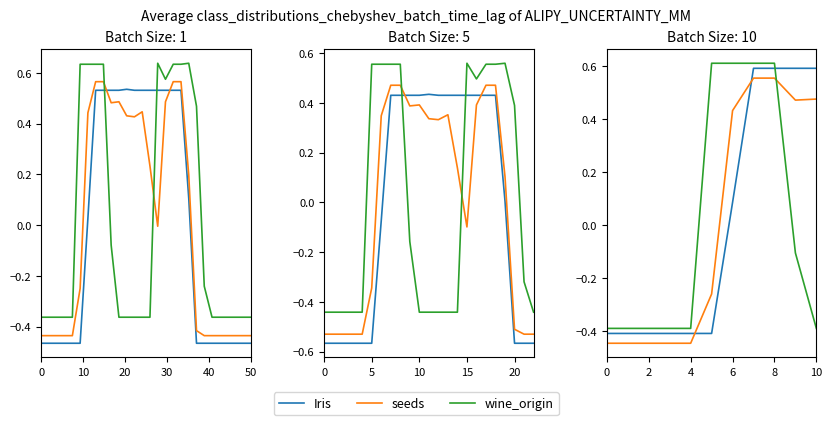

Does the chart have visible grid lines?

No